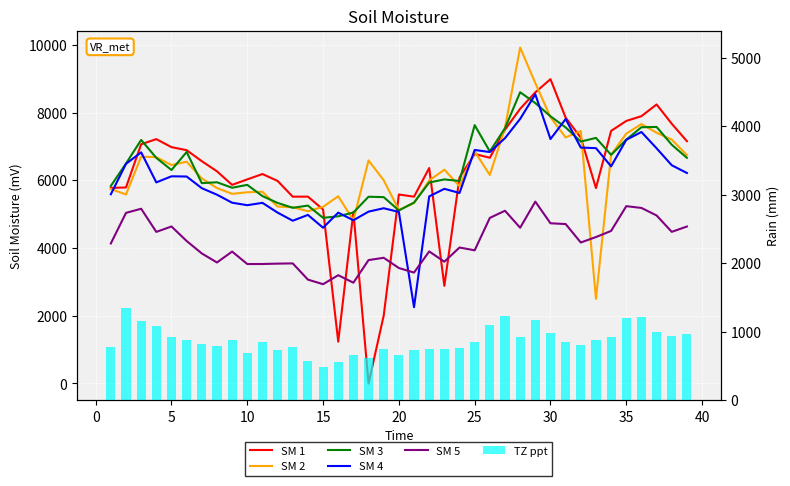

What is the lowest value of the TZ ppt series?

486